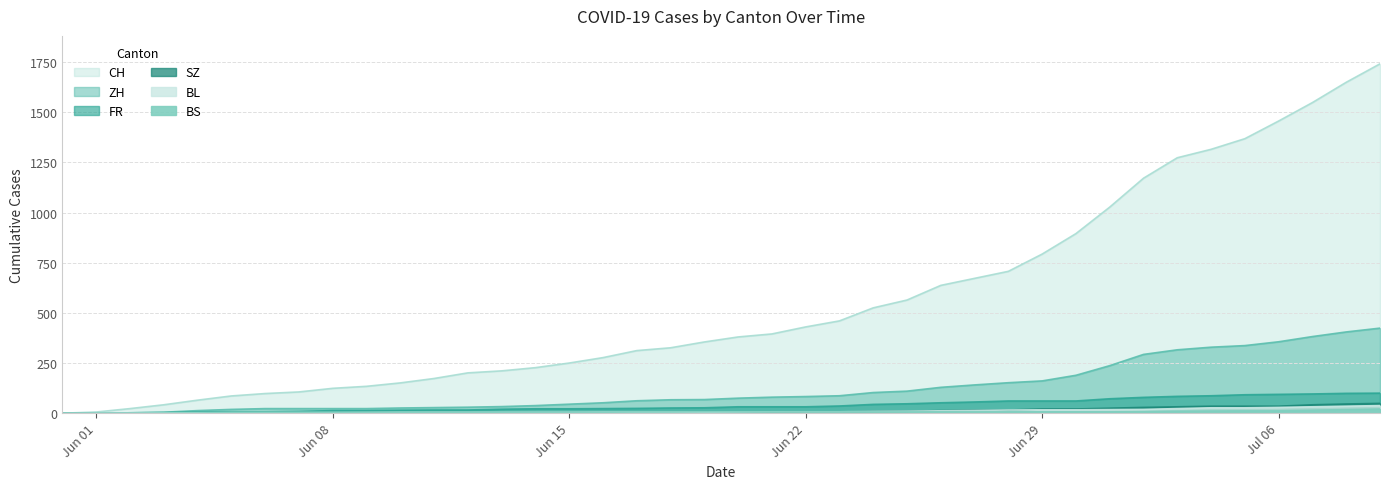

Which has a higher value, 2020-06-22 or 2020-06-30?

2020-06-30